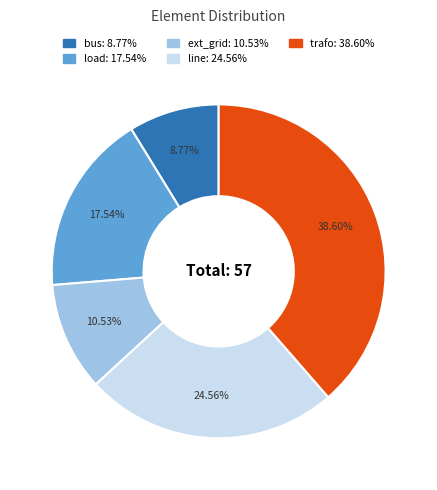

Does line account for over 50% of the chart?

No